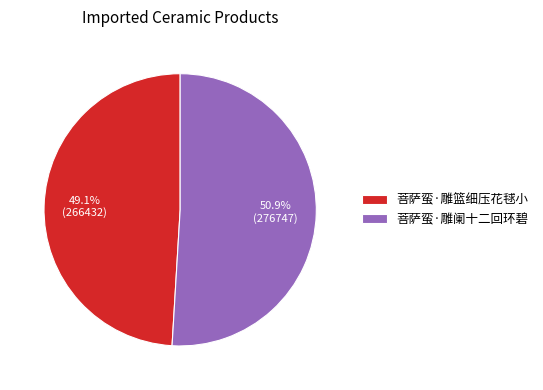

To the nearest percent, what is the average slice percentage?

50%